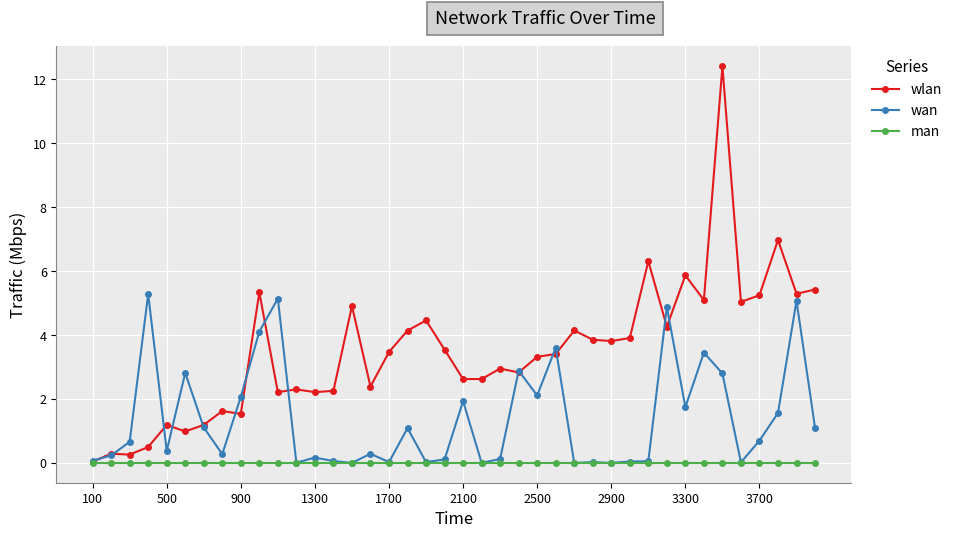

Which series has the largest total across all categories?

wlan